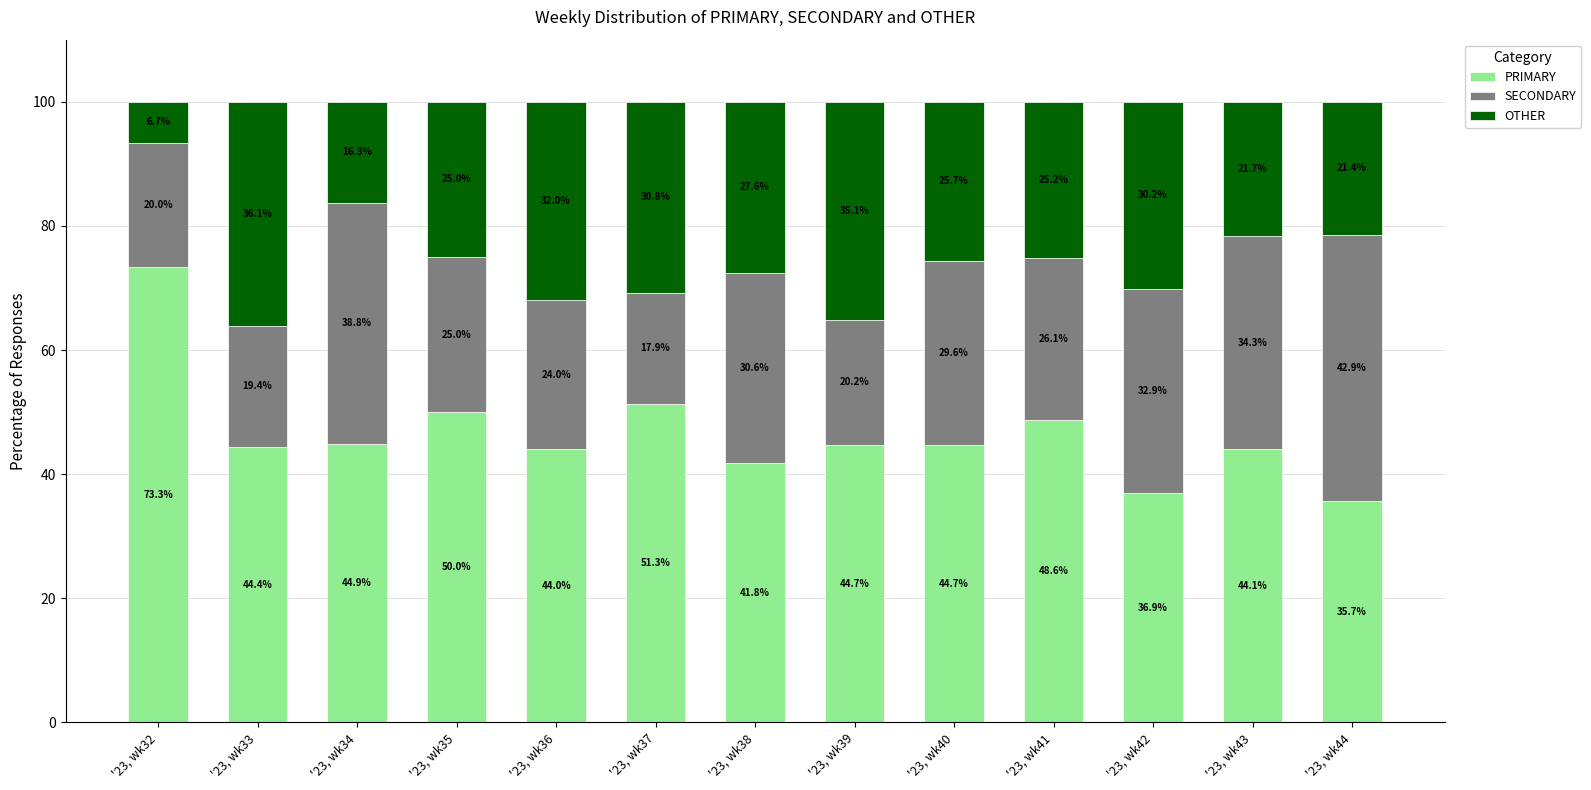

Where does the PRIMARY series first go above 44?

'23, wk32